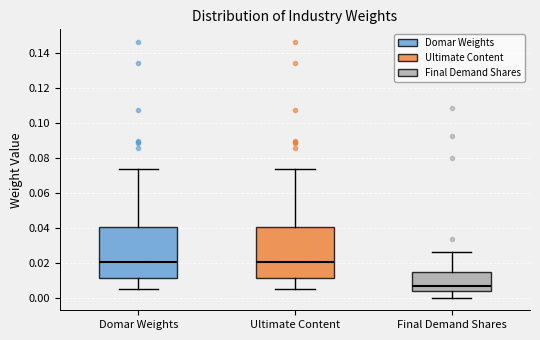

Reading left to right, read every box against the y-axis: the position of its median line, the range the box covers, and the ends of its whiskers. The values are not printed on the chart, so give them approximately, as read against the axis.

Domar Weights: median 0.020, box 0.012 to 0.040, whiskers 0.006 to 0.074
Ultimate Content: median 0.020, box 0.012 to 0.040, whiskers 0.006 to 0.074
Final Demand Shares: median 0.006, box 0.004 to 0.014, whiskers 0.000 to 0.026